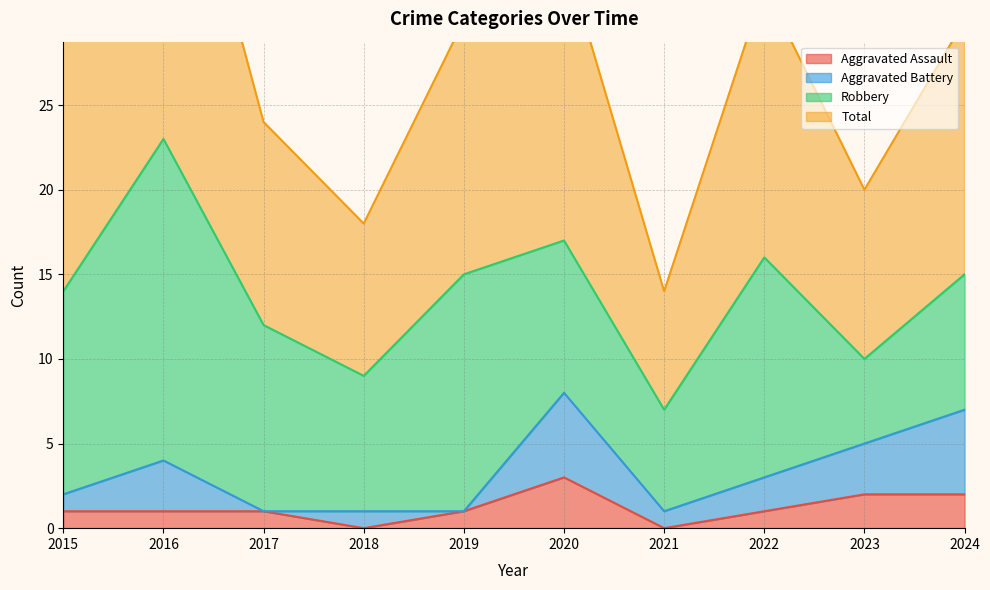

Which series has the widest spread of values?

Total